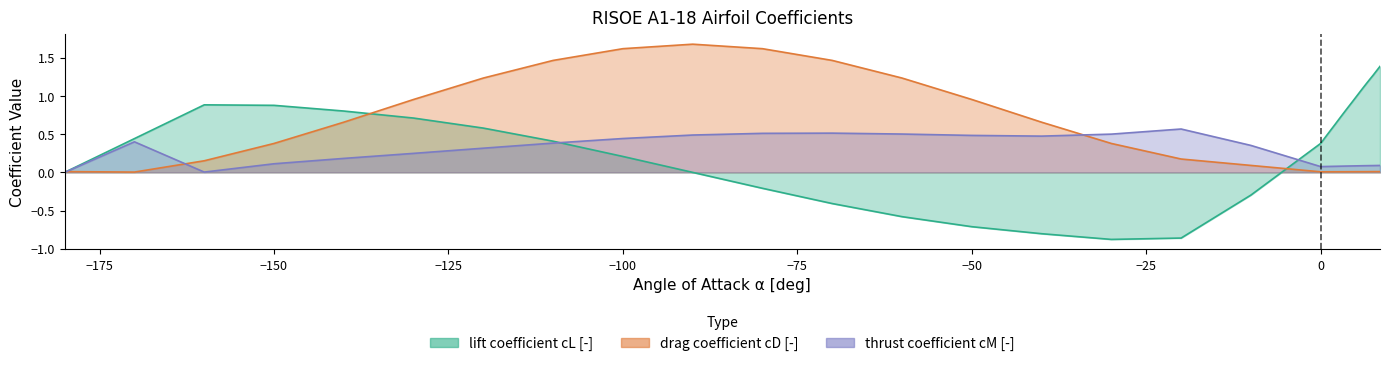

What is the label of the 21st point from the right?

-30